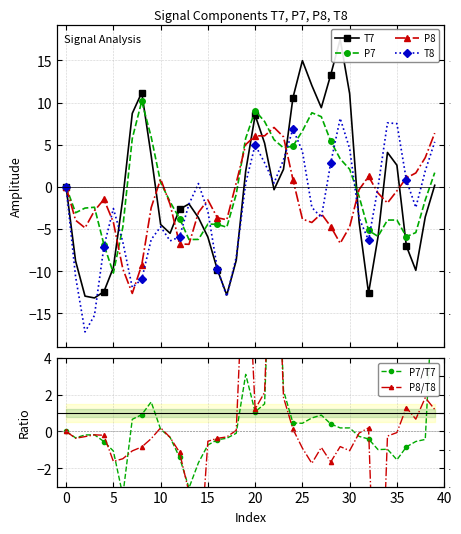

How many lines are shown in the chart?

6